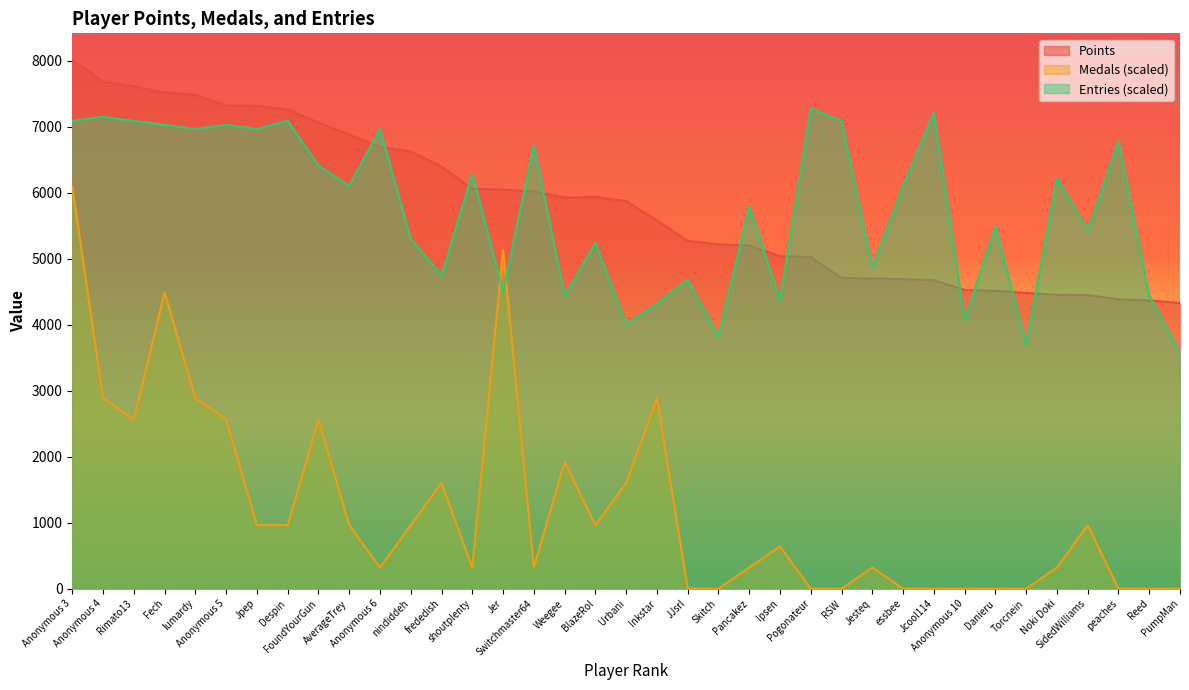

Rank the series at Ipsen from lowest to highest value.

Medals (scaled), Entries (scaled), Points